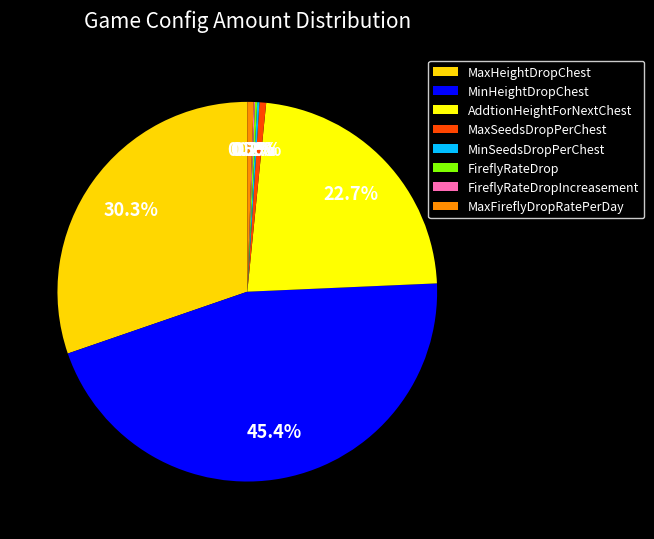

Is it true that FireflyRateDropIncreasement is 5% of the pie?

False